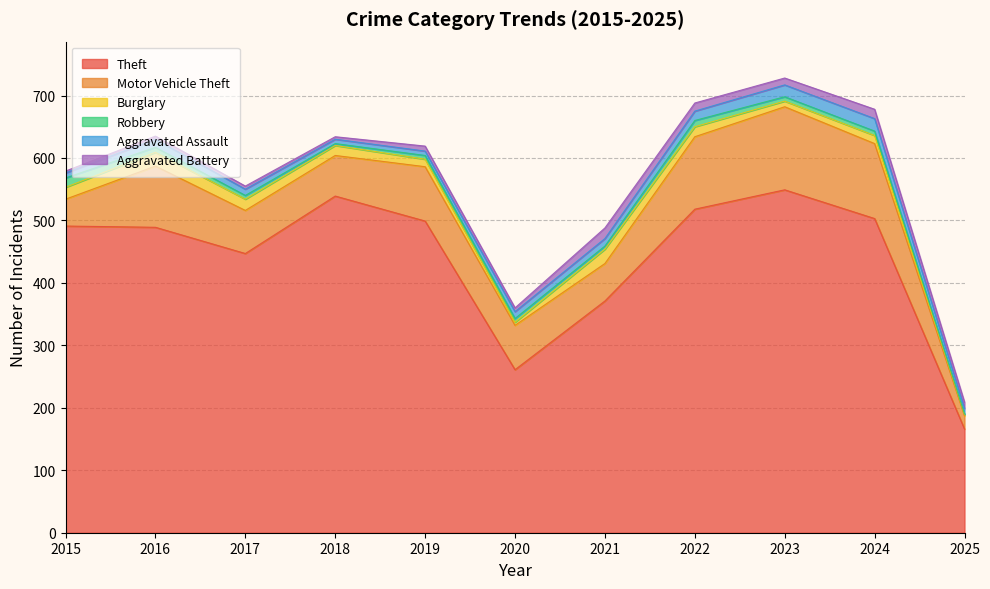

Which series has the largest range (max minus min)?

Theft